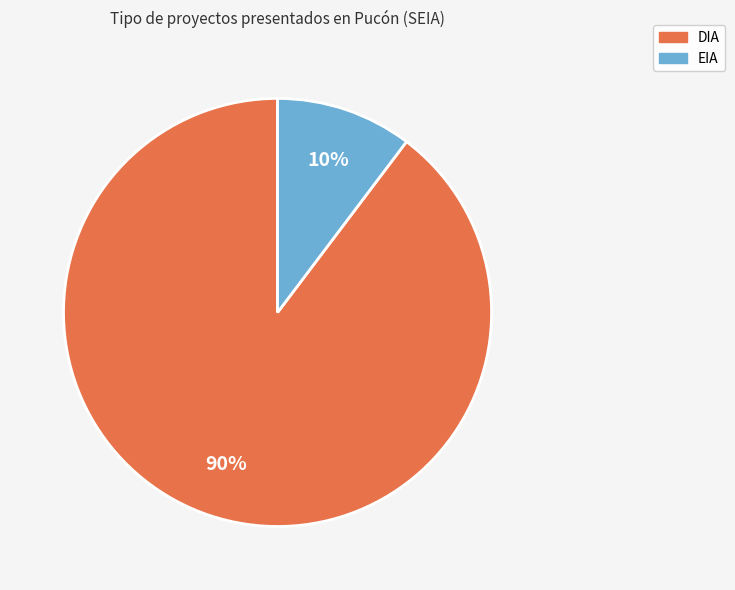

Is the sum of DIA and EIA greater than half?

Yes